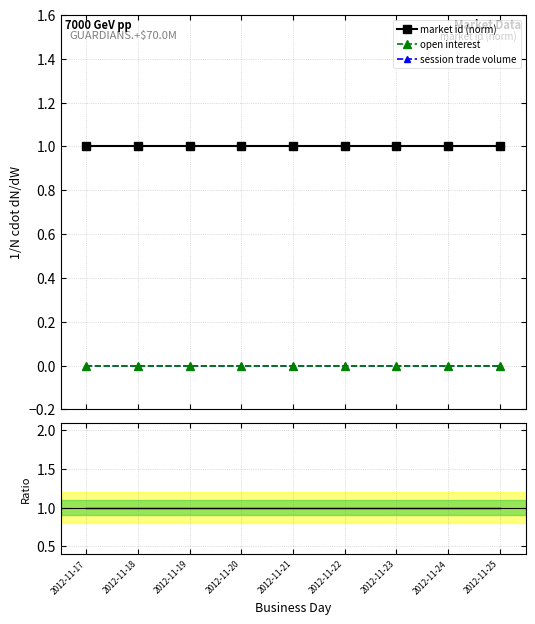

True or false: market id (norm) has a value of 0 at 2012-11-25.

False